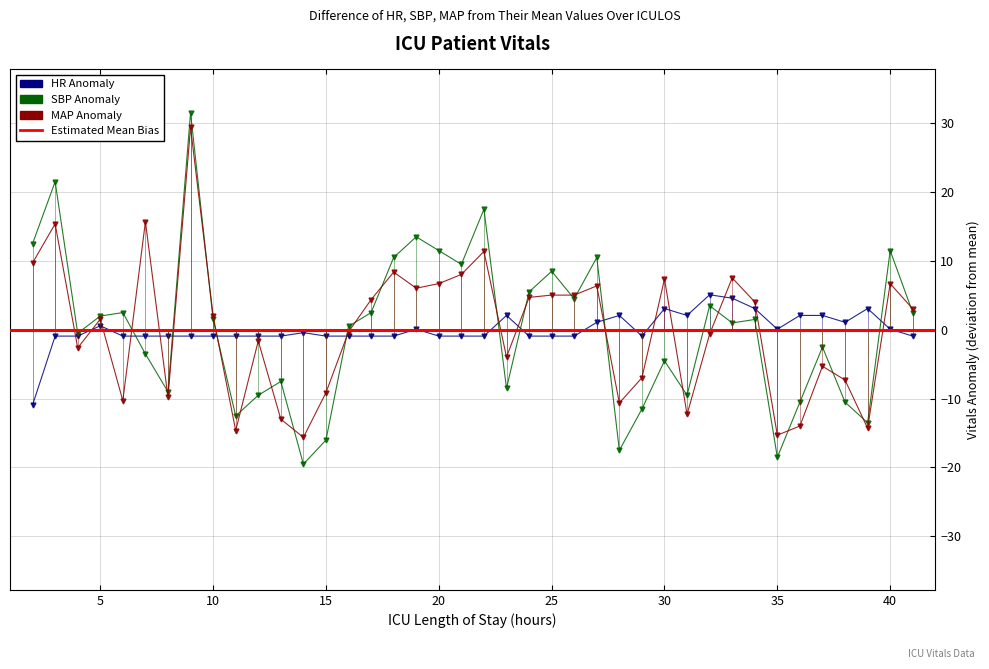

True or false: MAP and HR cross at least once.

True